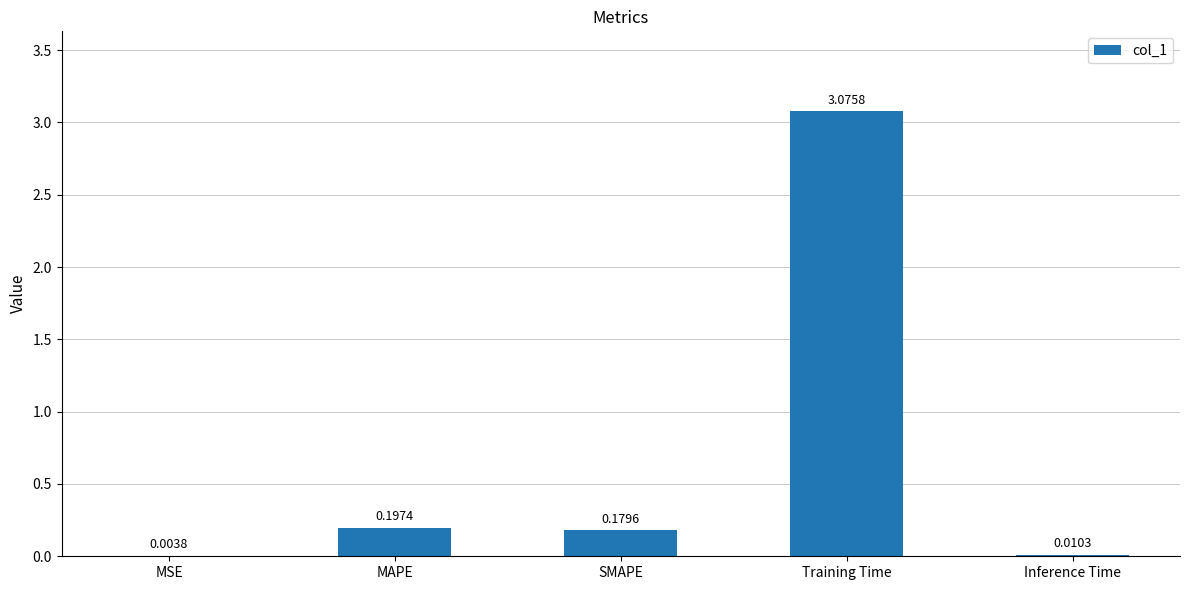

At which label is the value closest to 1?

MAPE